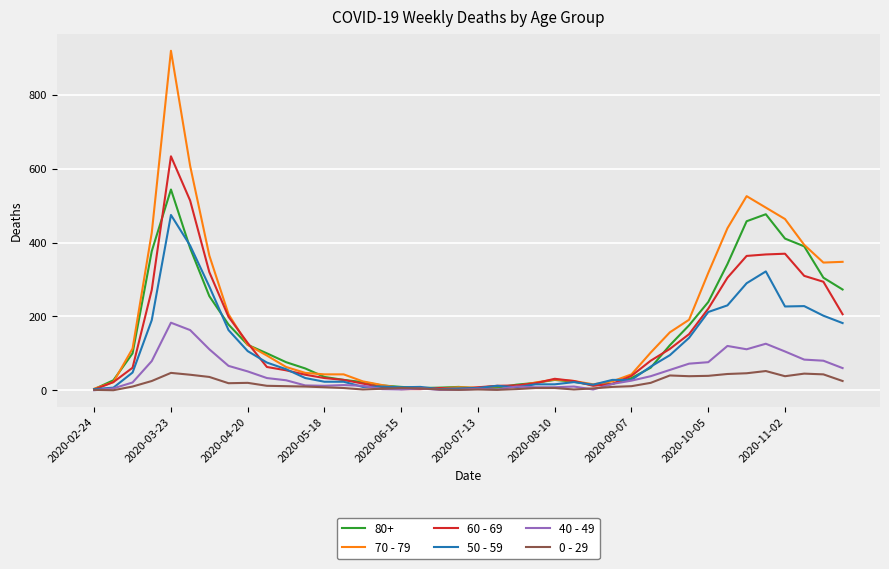

List the series in order of their peak value, highest first.

70 - 79, 60 - 69, 80+, 50 - 59, 40 - 49, 0 - 29